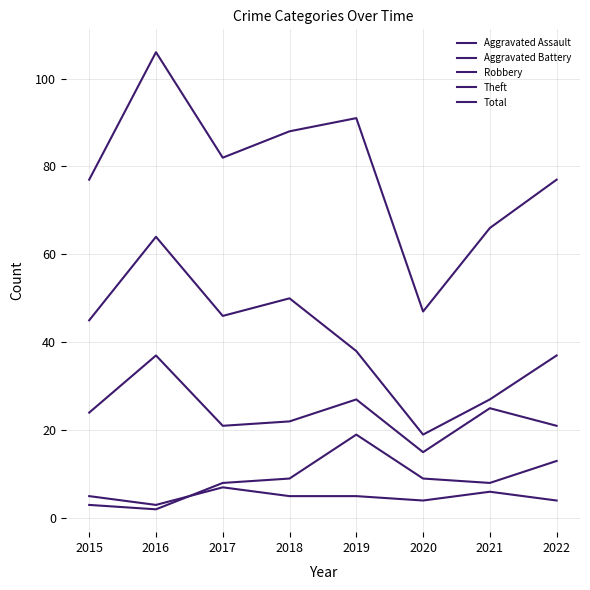

How many lines are shown in the chart?

5